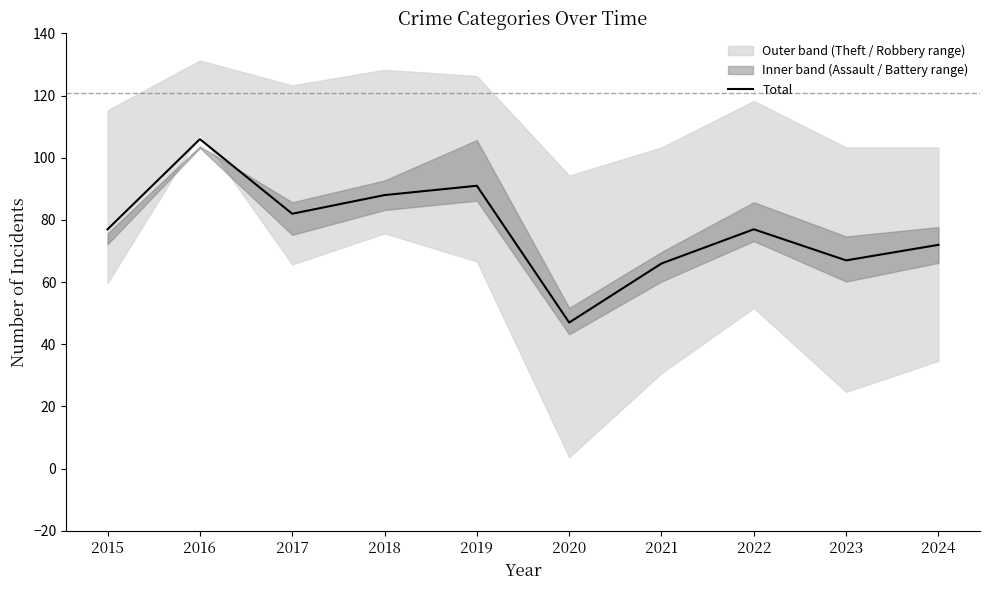

What is the greatest value displayed?

106